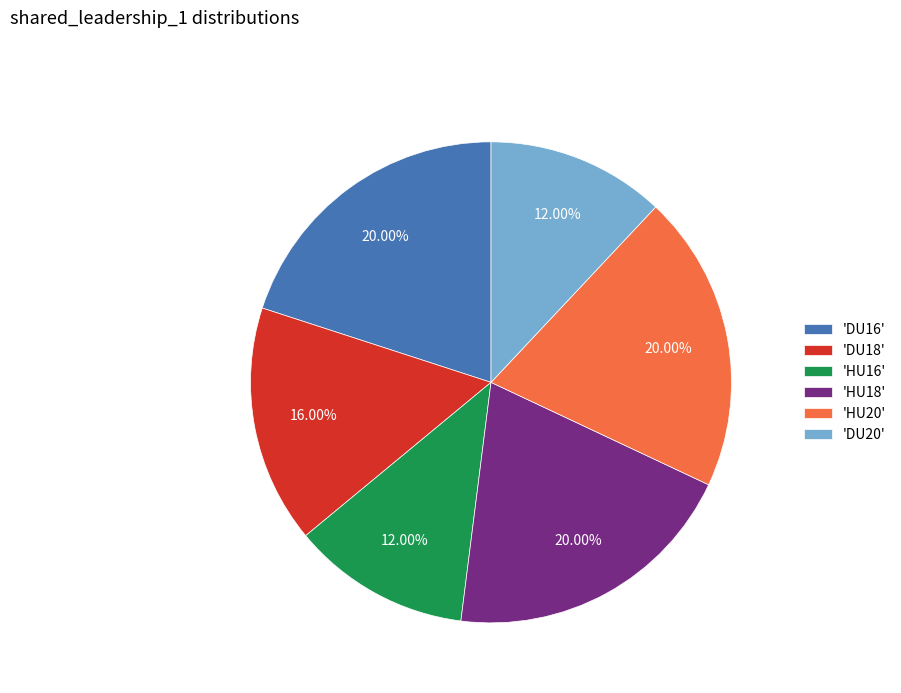

Between 'DU20' and 'HU20', which is larger?

'HU20'